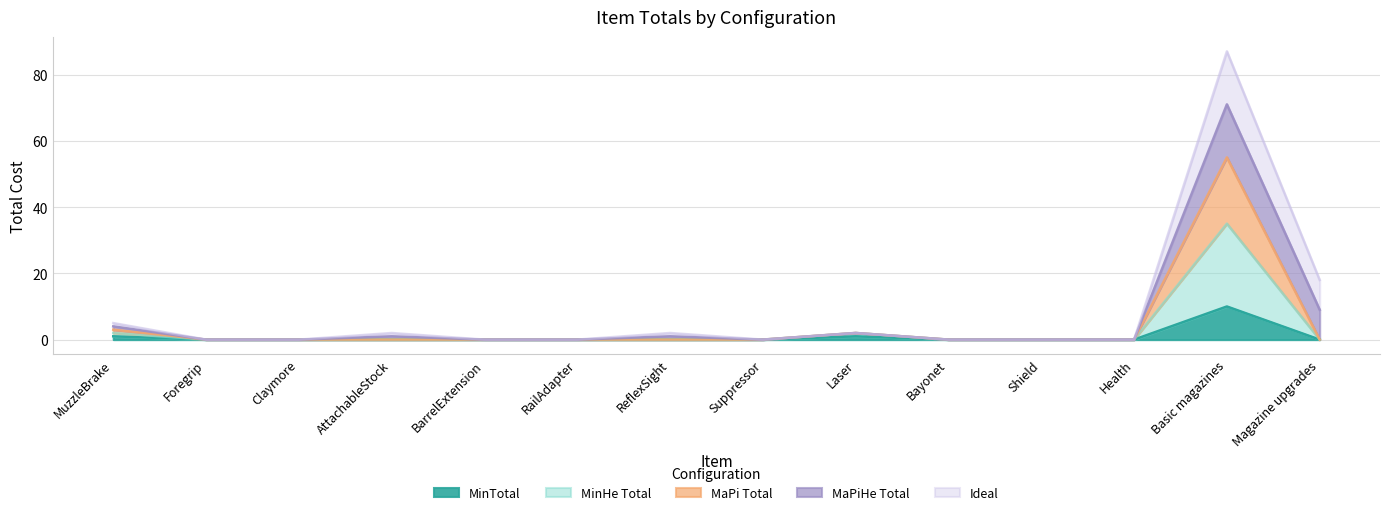

What is the difference between the maximum and minimum values in the MinTotal series?

10